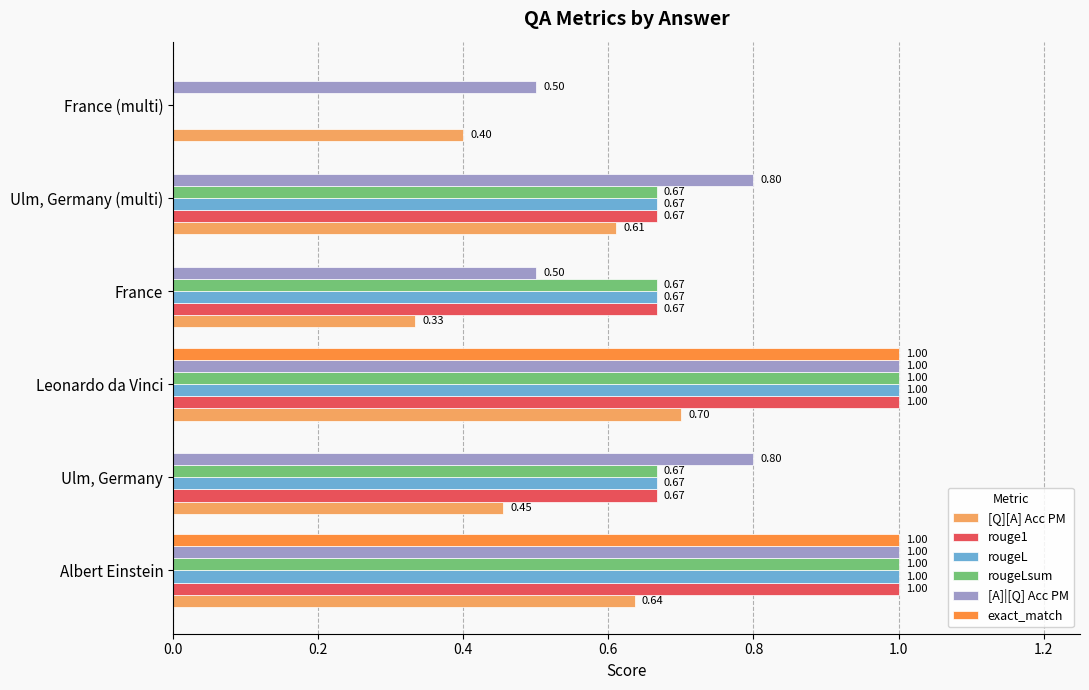

Count the number of data series in this chart.

6